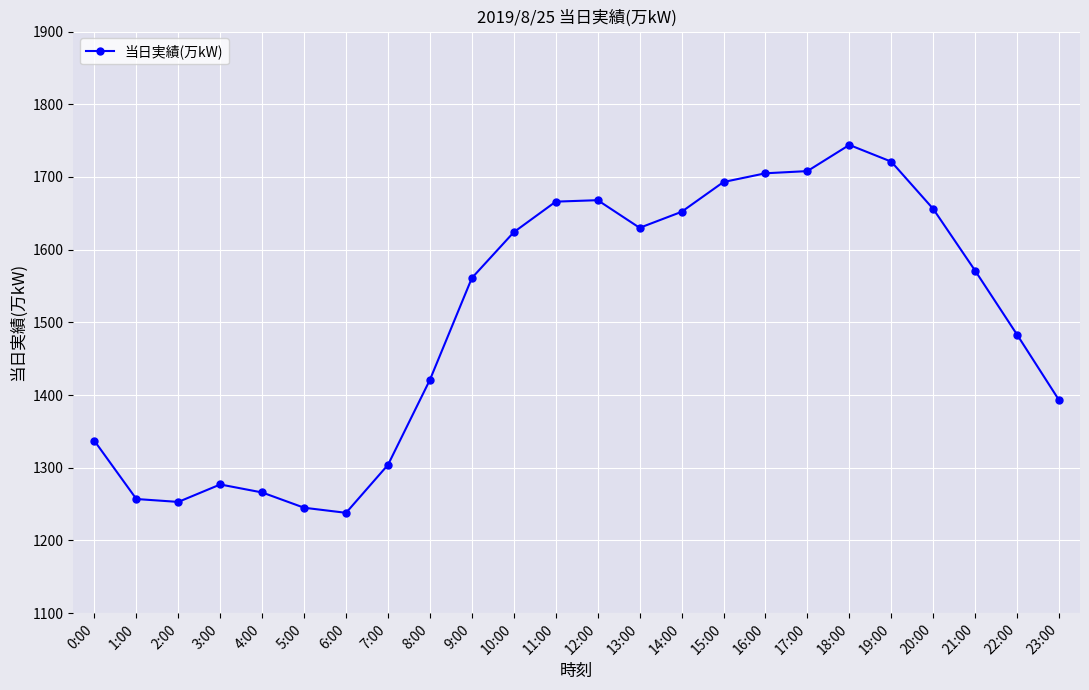

What is the smallest value displayed?

1238